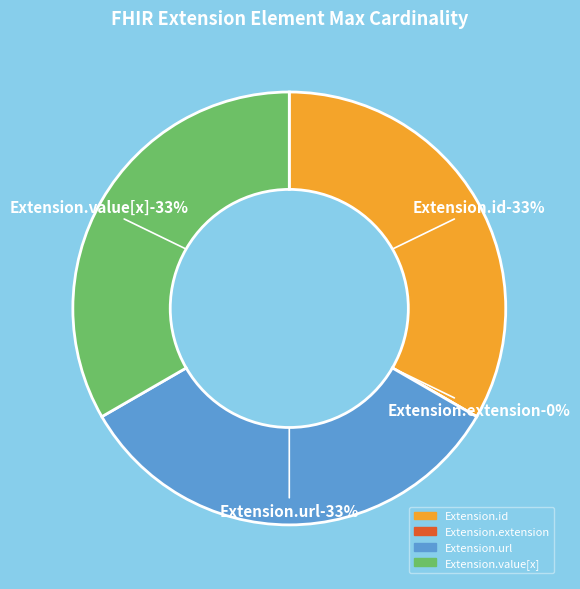

Which category has the biggest portion of the pie?

Extension.id